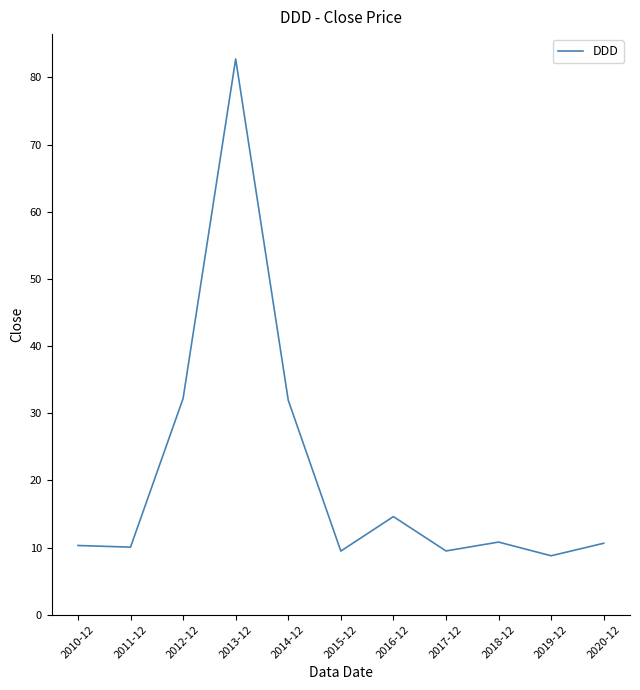

What position from the right is 2016-12?

5